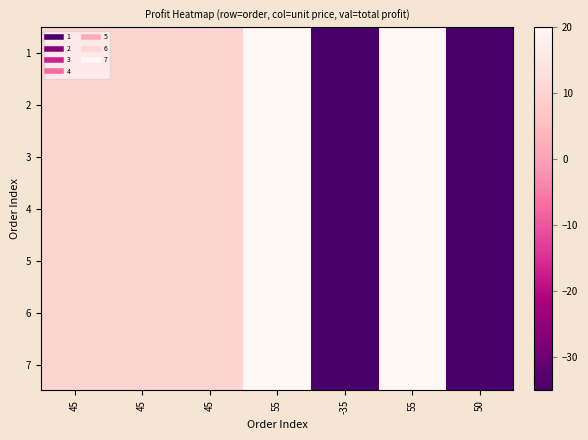

Reading left to right, extract all data points from this chart.

1: 45=10	45=10	45=10	55=20	-35=-35	55=20	50=-35
2: 45=10	45=10	45=10	55=20	-35=-35	55=20	50=-35
3: 45=10	45=10	45=10	55=20	-35=-35	55=20	50=-35
4: 45=10	45=10	45=10	55=20	-35=-35	55=20	50=-35
5: 45=10	45=10	45=10	55=20	-35=-35	55=20	50=-35
6: 45=10	45=10	45=10	55=20	-35=-35	55=20	50=-35
7: 45=10	45=10	45=10	55=20	-35=-35	55=20	50=-35